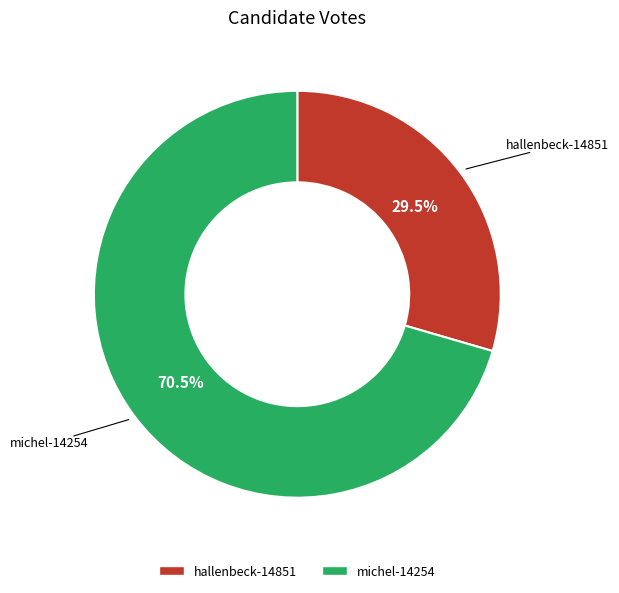

How many slices are in this pie chart?

2